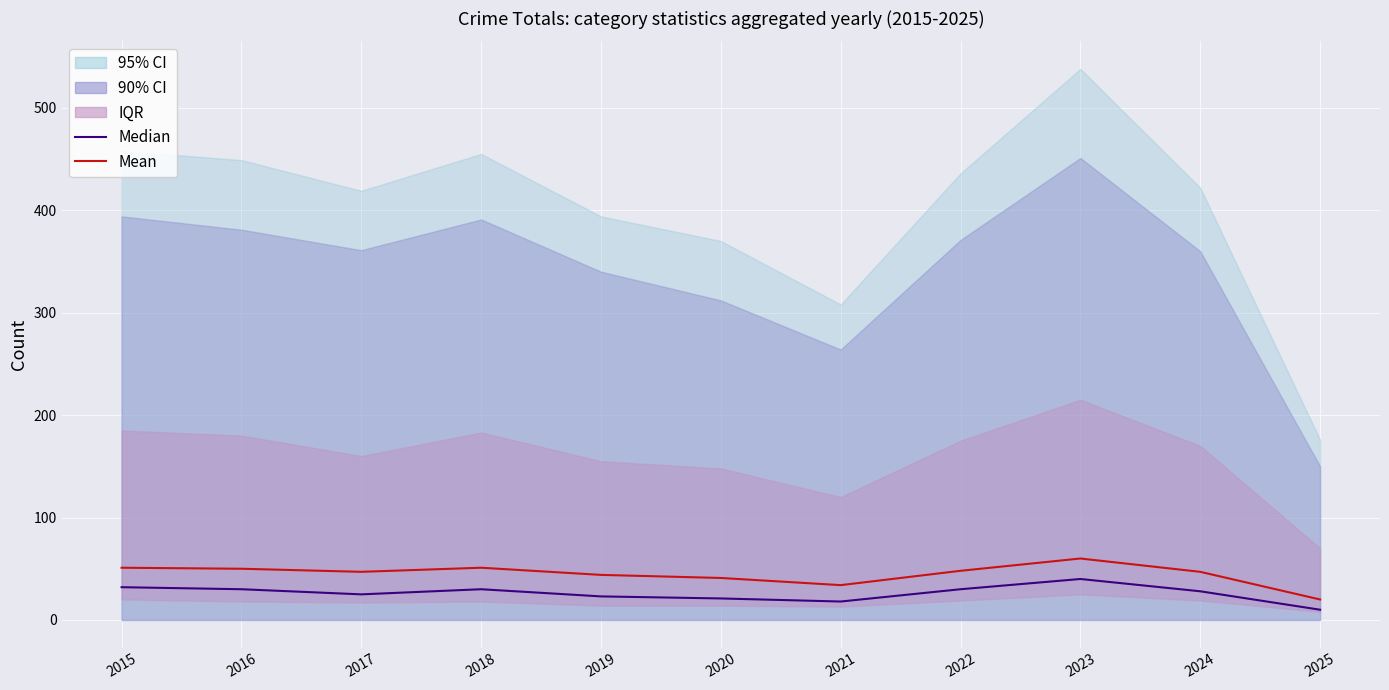

In Mean, how many points are lower than both neighbors (excluding endpoints)?

2